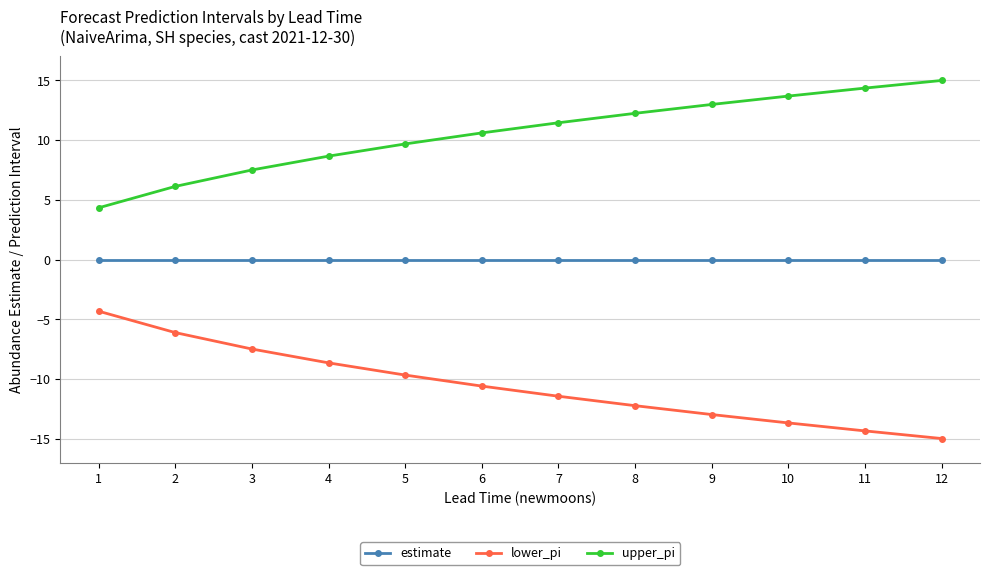

True or false: lower_pi has more than 2 points higher than both neighbors.

False